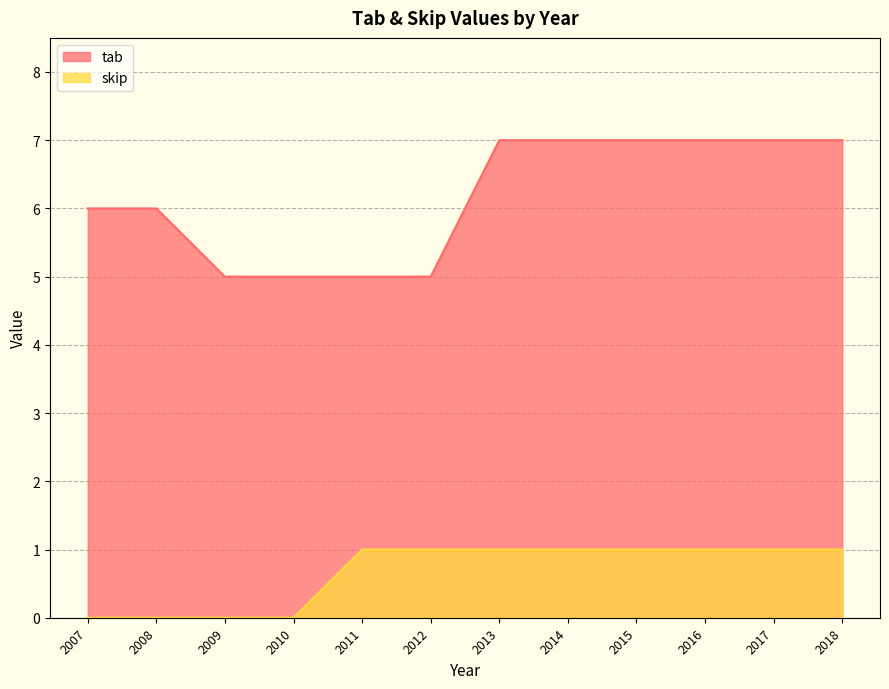

At which label is skip closest to 0?

2007